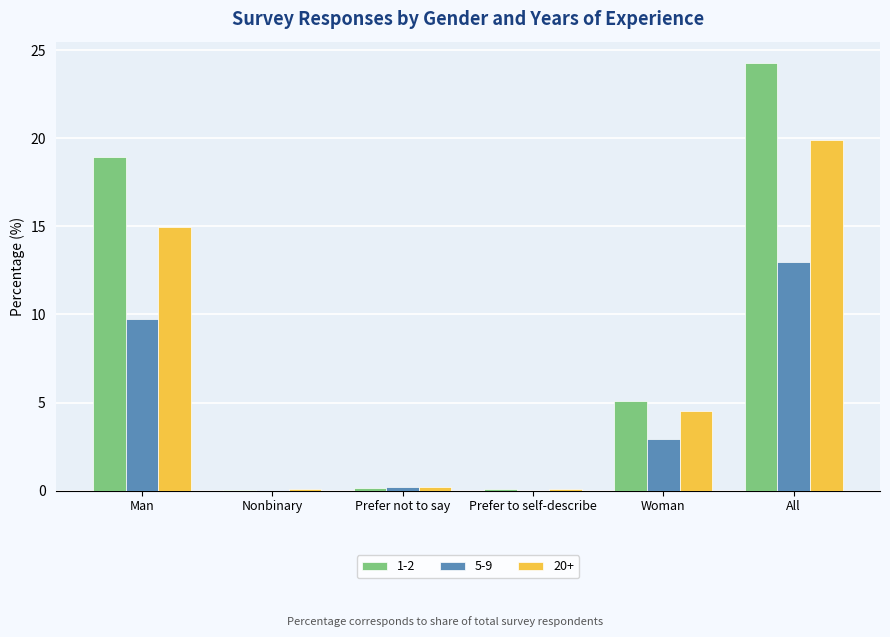

What is the average value of the 1-2 series?

8.1